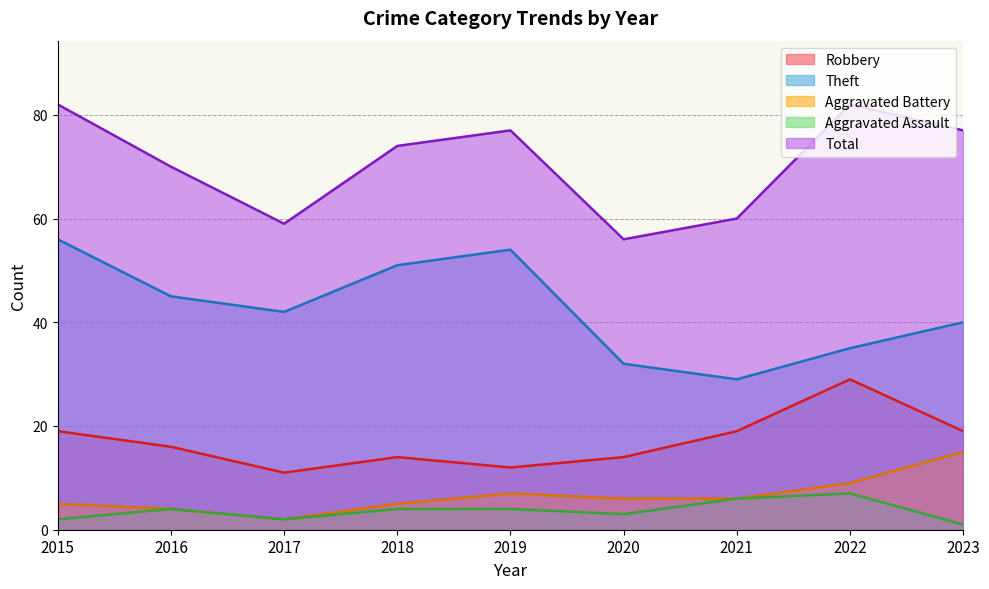

Rank the series at 2023 from lowest to highest value.

Aggravated Assault, Aggravated Battery, Robbery, Theft, Total